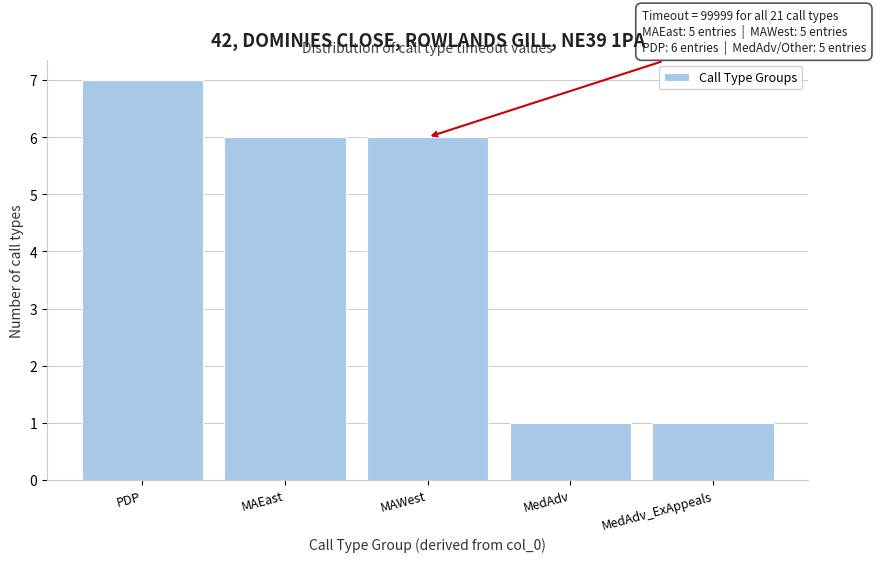

Reading left to right, what are all the values shown in this chart?

PDP=7	MAEast=6	MAWest=6	MedAdv=1	MedAdv_ExAppeals=1